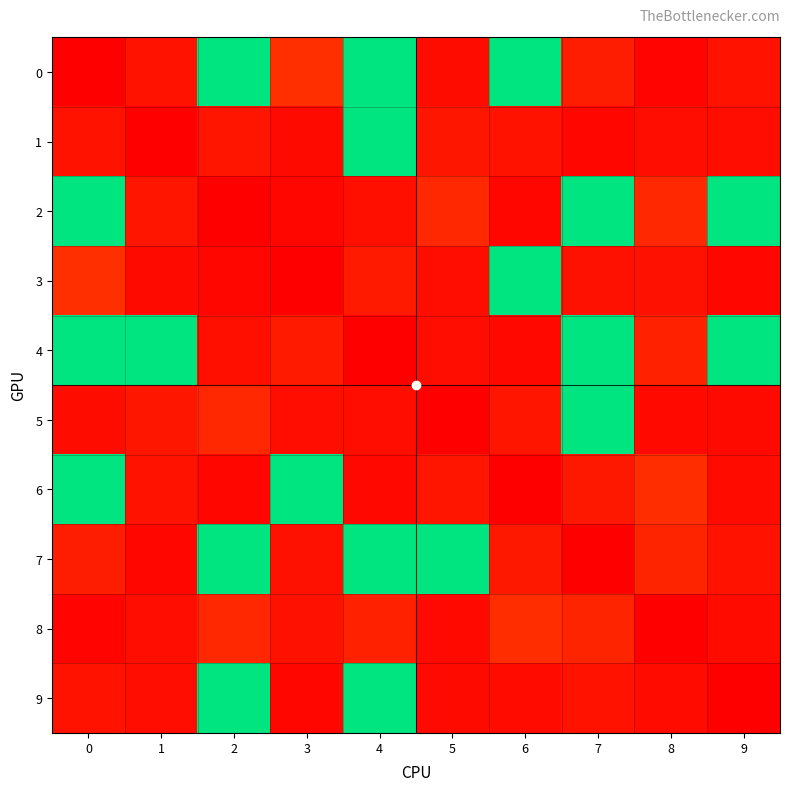

Reading left to right, extract all data points from this chart.

0: 0=0.0	1=2.5	2=65.6	3=6.2	4=65.6	5=1.7	6=65.6	7=4.0	8=0.7	9=2.5
1: 0=2.5	1=0.0	2=2.9	3=1.4	4=65.6	5=3.0	6=2.5	7=0.9	8=2.0	9=1.9
2: 0=65.6	1=2.9	2=0.0	3=1.1	4=2.1	5=5.3	6=1.1	7=65.6	8=5.4	9=65.6
3: 0=6.2	1=1.4	2=1.1	3=0.0	4=3.5	5=1.9	6=65.6	7=2.3	8=2.4	9=1.1
4: 0=65.6	1=65.6	2=2.1	3=3.5	4=0.0	5=2.0	6=1.2	7=65.6	8=4.4	9=65.6
5: 0=1.7	1=3.0	2=5.3	3=1.9	4=2.0	5=0.0	6=2.9	7=65.6	8=1.4	9=1.5
6: 0=65.6	1=2.5	2=1.1	3=65.6	4=1.2	5=2.9	6=0.0	7=3.2	8=6.0	9=1.6
7: 0=4.0	1=0.9	2=65.6	3=2.3	4=65.6	5=65.6	6=3.2	7=0.0	8=4.8	9=2.6
8: 0=0.7	1=2.0	2=5.4	3=2.4	4=4.4	5=1.4	6=6.0	7=4.8	8=0.0	9=1.7
9: 0=2.5	1=1.9	2=65.6	3=1.1	4=65.6	5=1.5	6=1.6	7=2.6	8=1.7	9=0.0